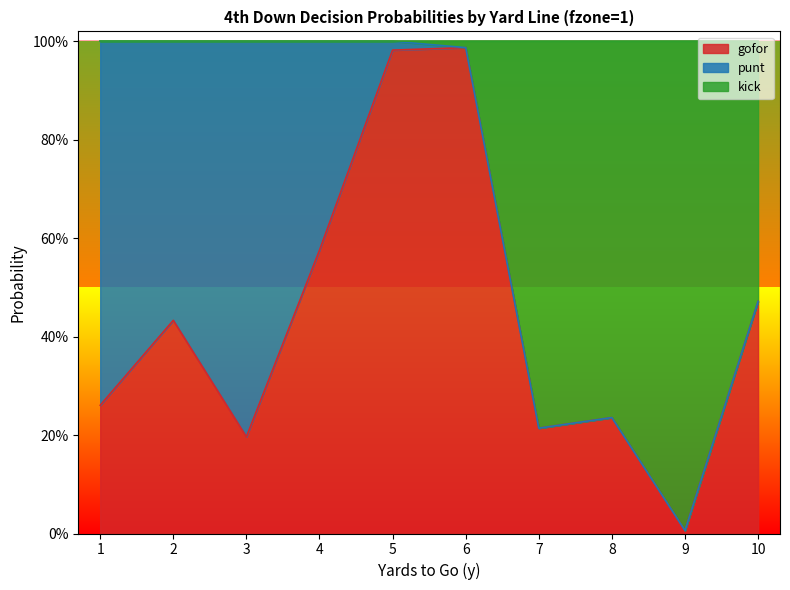

At how many categories does at least one series exceed 0?

10